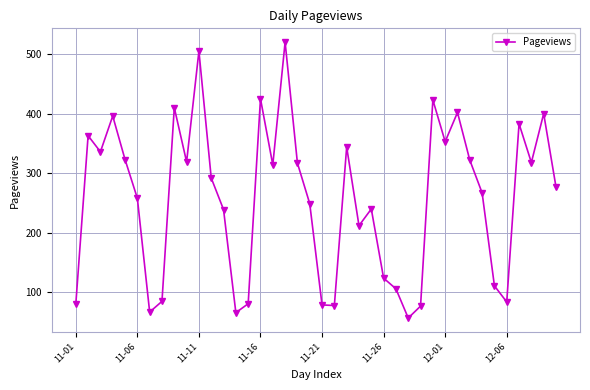

How many points are lower than both their immediate neighbors (excluding endpoints)?

11